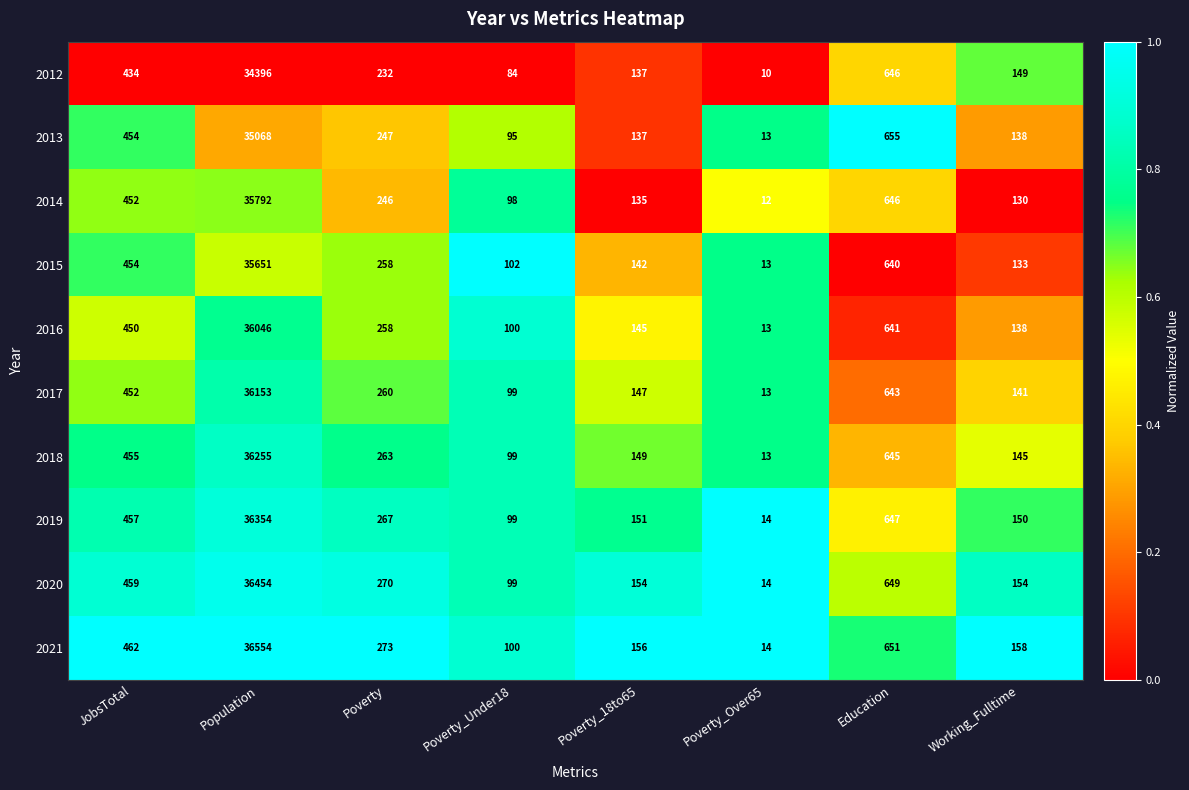

Between JobsTotal and Population, which series saw the biggest shift?

2021